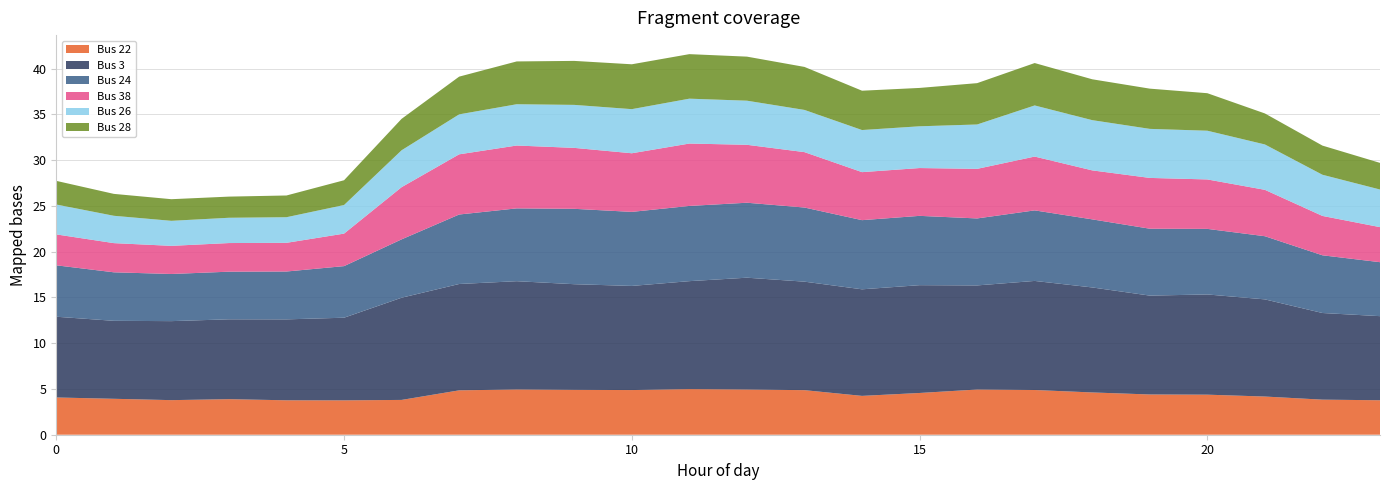

Reading right to left, list all the values displayed in this chart.

Bus 22: 23=3.8	22=3.8	21=4.2	20=4.4	19=4.4	18=4.6	17=4.9	16=4.9	15=4.6	14=4.2	13=4.9	12=4.9	11=5.0	10=4.9	9=4.9	8=4.9	7=4.8	6=3.8	5=3.8	4=3.8	3=3.9	2=3.8	1=3.9	0=4.1
Bus 3: 23=9.2	22=9.5	21=10.6	20=11.0	19=10.8	18=11.5	17=11.9	16=11.4	15=11.8	14=11.6	13=11.9	12=12.2	11=11.8	10=11.4	9=11.5	8=11.8	7=11.6	6=11.2	5=9.0	4=8.8	3=8.7	2=8.6	1=8.5	0=8.8
Bus 24: 23=5.9	22=6.3	21=6.9	20=7.2	19=7.3	18=7.4	17=7.7	16=7.3	15=7.6	14=7.6	13=8.1	12=8.2	11=8.2	10=8.1	9=8.2	8=8.0	7=7.6	6=6.4	5=5.6	4=5.2	3=5.2	2=5.2	1=5.3	0=5.6
Bus 38: 23=3.8	22=4.3	21=5.1	20=5.4	19=5.6	18=5.4	17=5.9	16=5.4	15=5.2	14=5.2	13=6.1	12=6.3	11=6.8	10=6.4	9=6.7	8=6.9	7=6.6	6=5.7	5=3.6	4=3.1	3=3.1	2=3.1	1=3.2	0=3.4
Bus 26: 23=4.1	22=4.5	21=5.0	20=5.3	19=5.4	18=5.5	17=5.6	16=4.8	15=4.6	14=4.6	13=4.6	12=4.8	11=4.9	10=4.8	9=4.7	8=4.5	7=4.4	6=4.0	5=3.1	4=2.8	3=2.8	2=2.7	1=3.0	0=3.3
Bus 28: 23=2.9	22=3.2	21=3.4	20=4.1	19=4.4	18=4.5	17=4.6	16=4.5	15=4.2	14=4.3	13=4.7	12=4.8	11=4.9	10=4.9	9=4.8	8=4.7	7=4.1	6=3.4	5=2.7	4=2.4	3=2.3	2=2.4	1=2.4	0=2.6